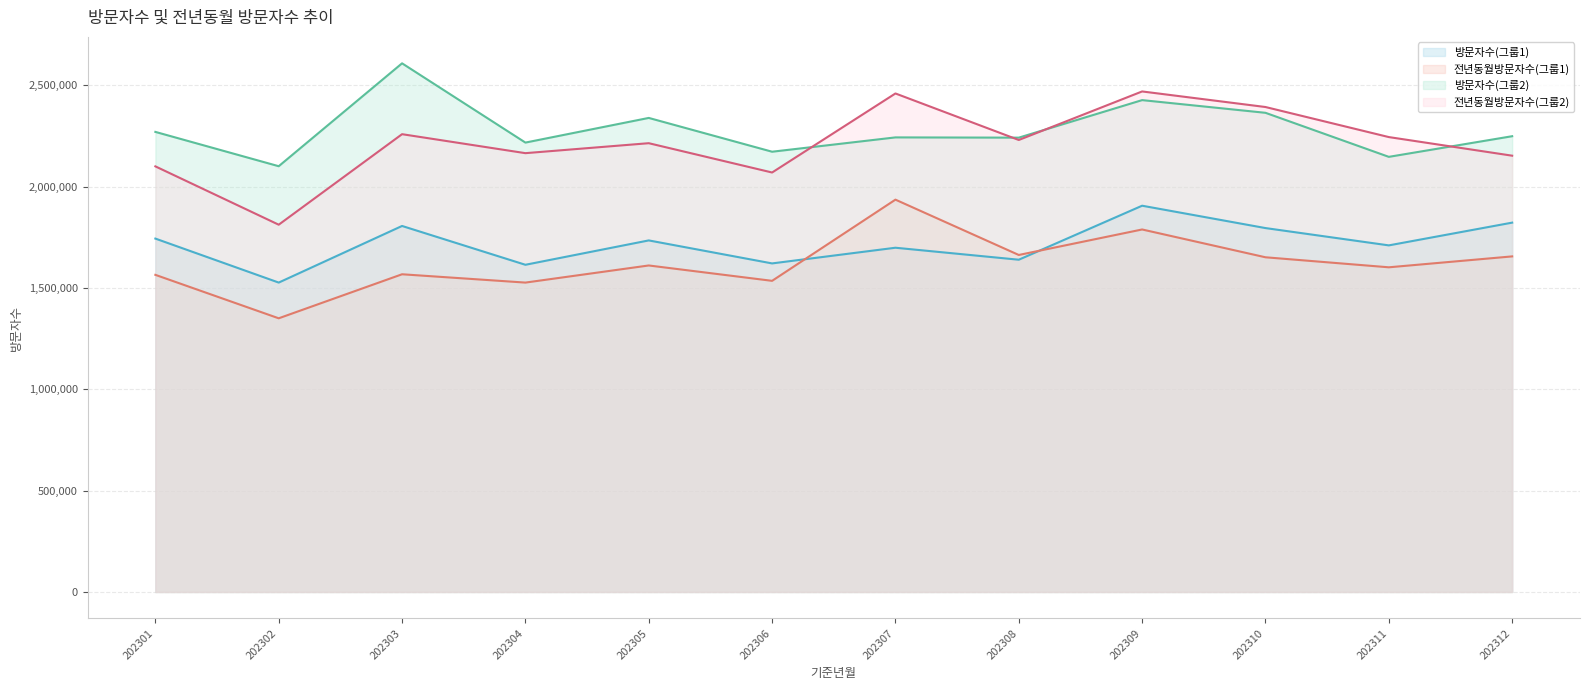

True or false: 전년동월방문자수(그룹2) has more than 2 interior local peaks.

True